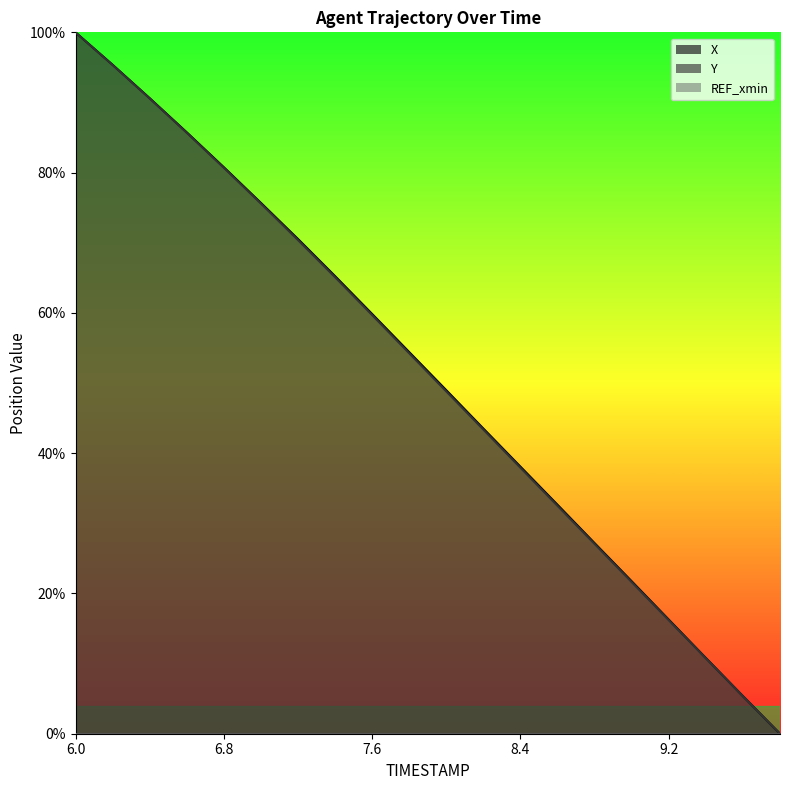

What is the sum of all Y values?

1020.9